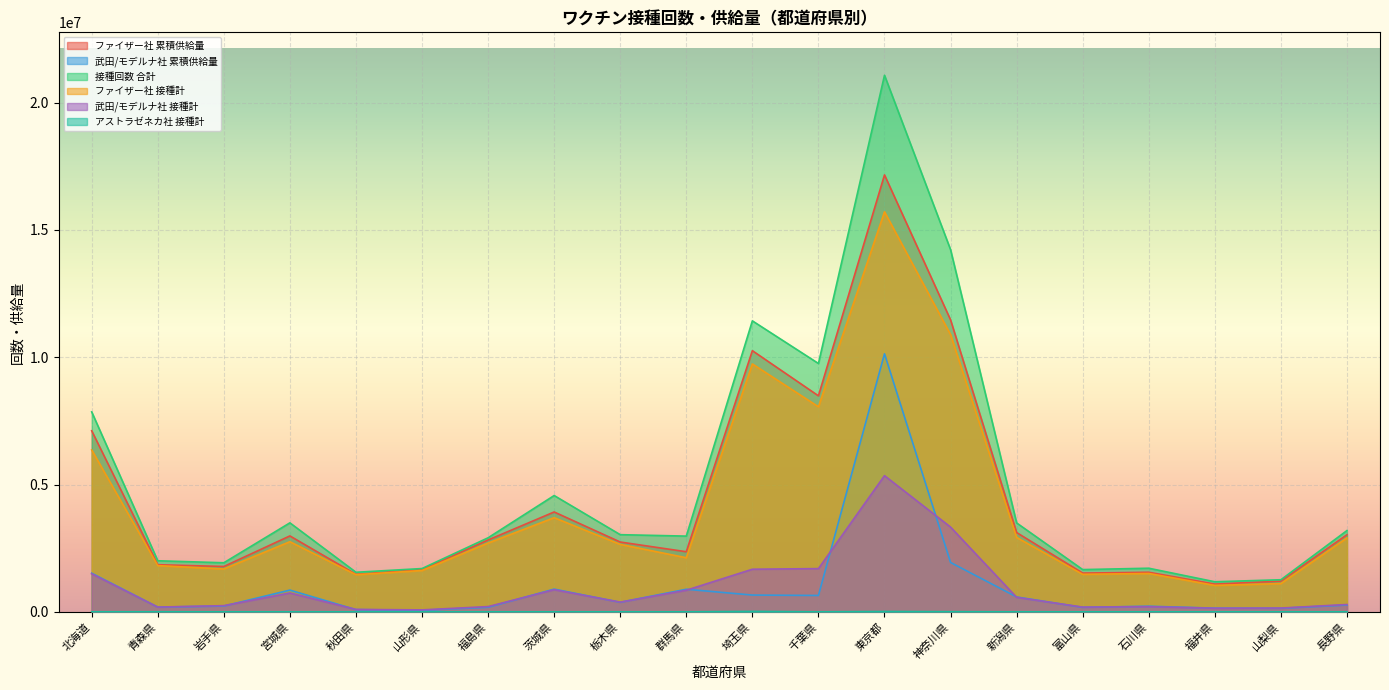

At which label does 武田/モデルナ社 接種計 first exceed 381524?

北海道